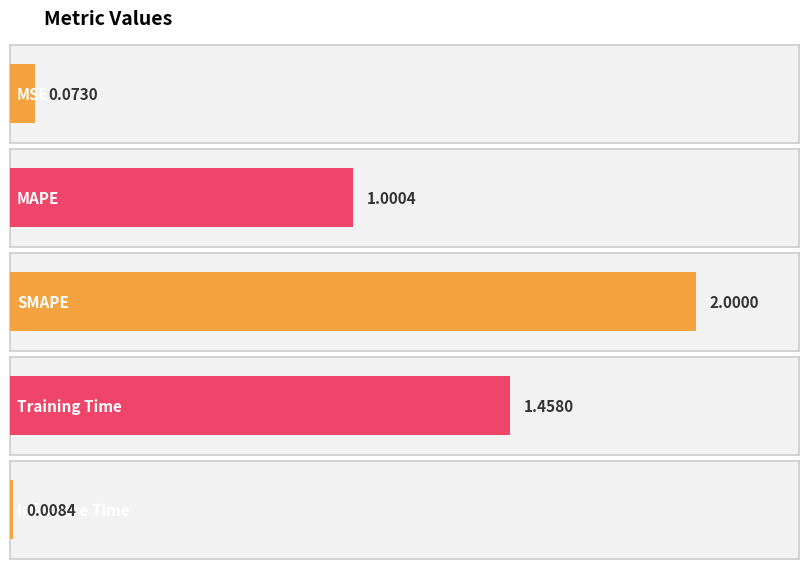

Where is the data nearest to the value 1?

MAPE